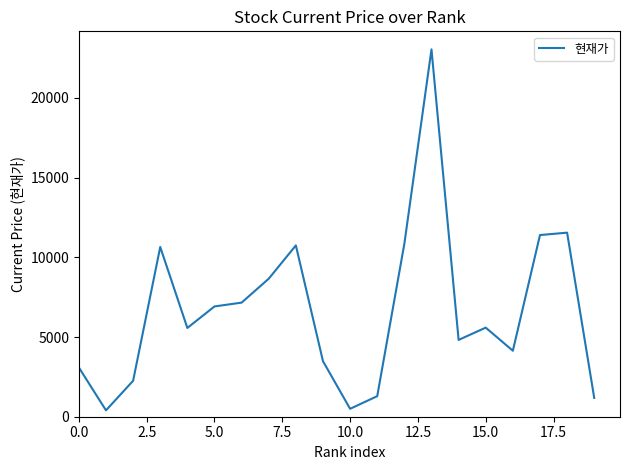

What is the maximum value shown in the chart?

23050